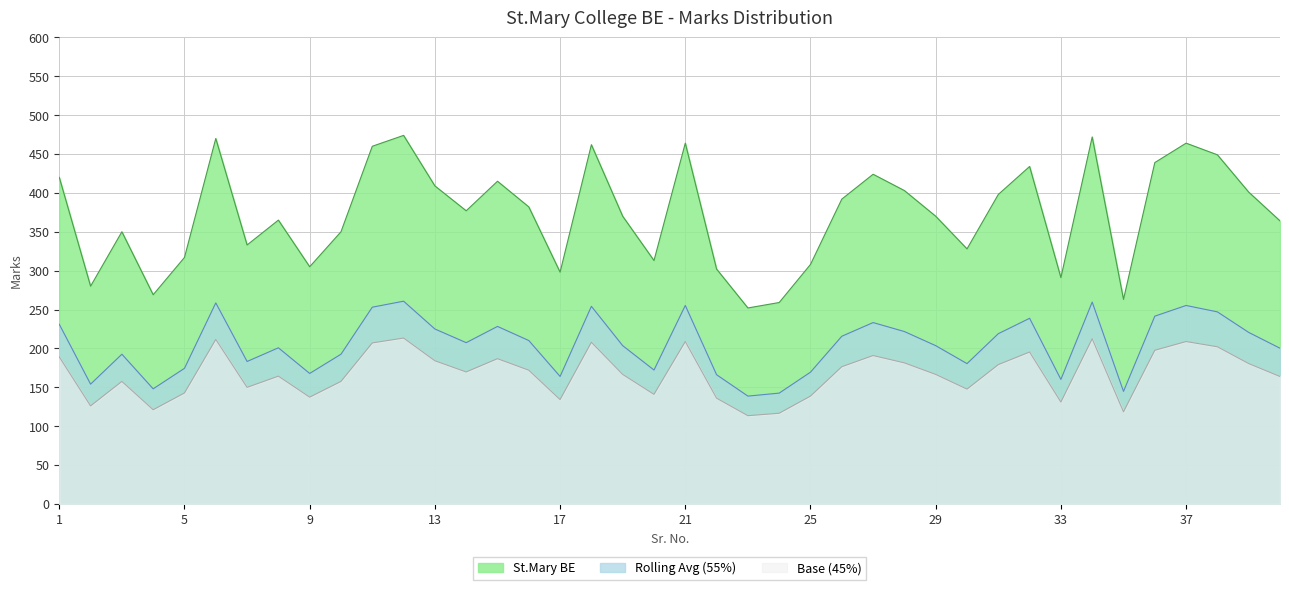

True or false: there are more than 1 points higher than both neighbors.

True